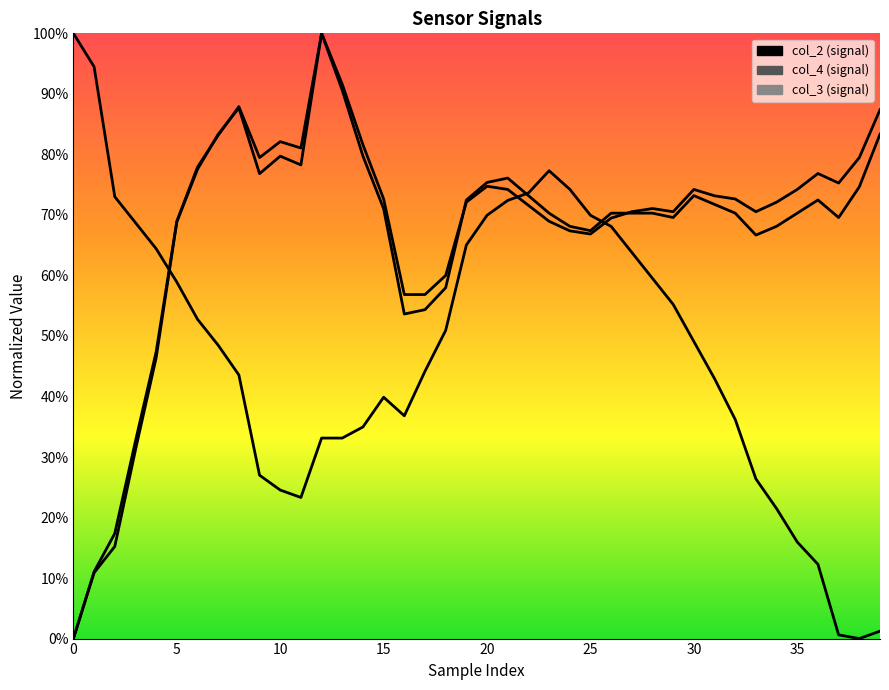

True or false: col_4 has a value of 113.9 at 28.

False